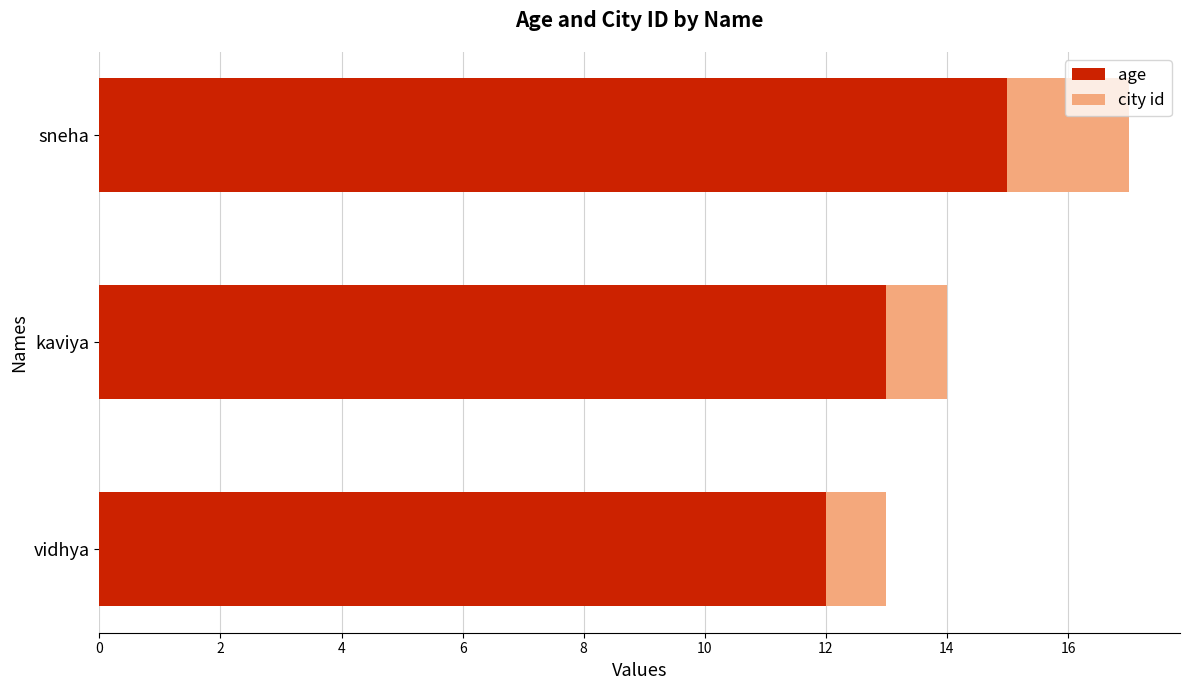

The value of age at kaviya is 18. True or false?

False